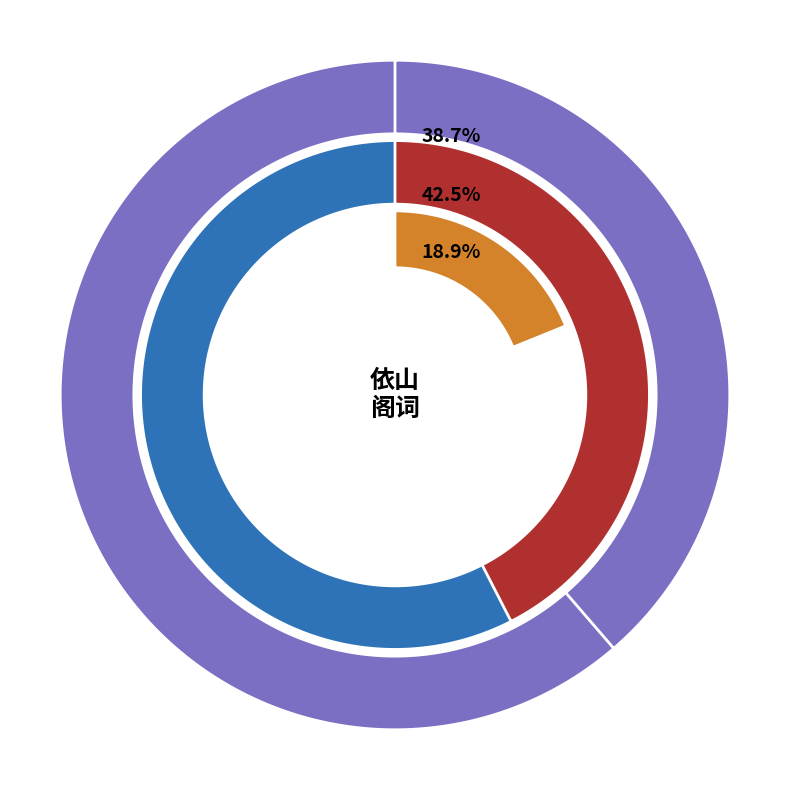

How many slices are in this pie chart?

3